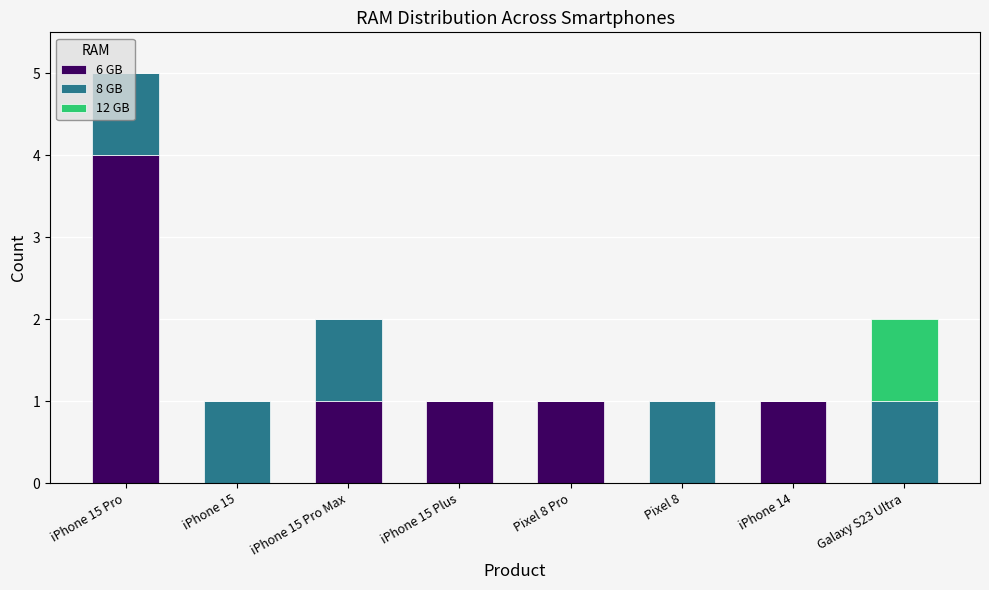

At which category is the sum across all series the highest?

iPhone 15 Pro